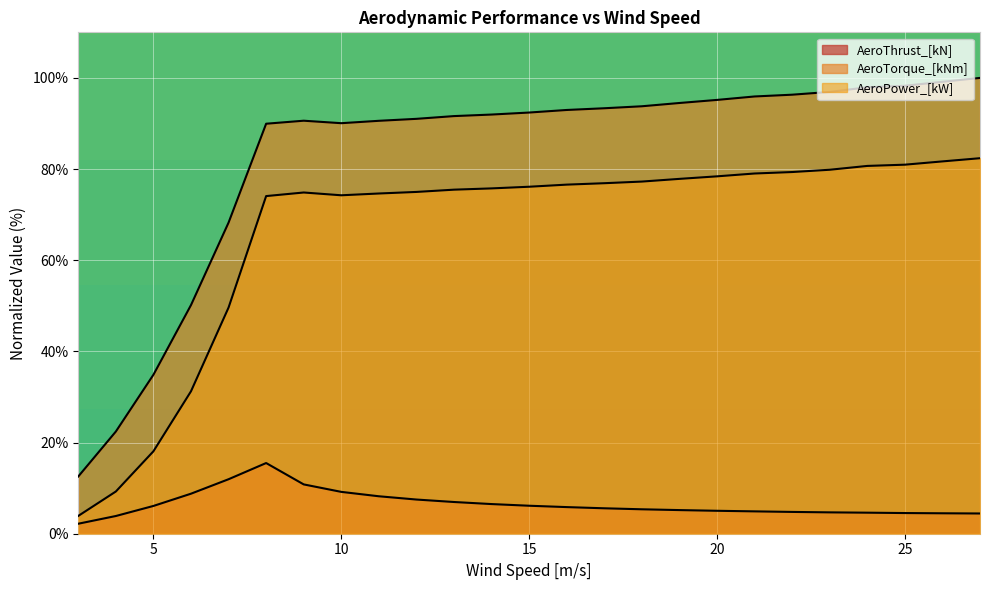

How many lines are shown in the chart?

3